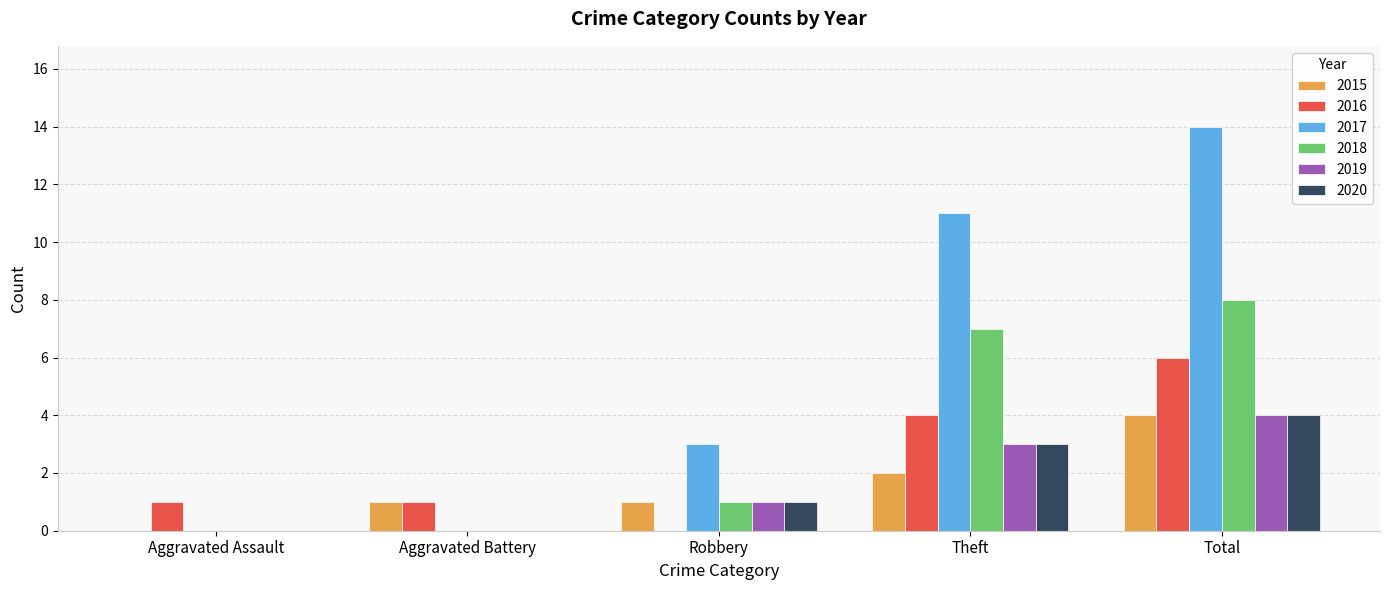

Are the bars grouped side by side (vs. stacked)?

Yes